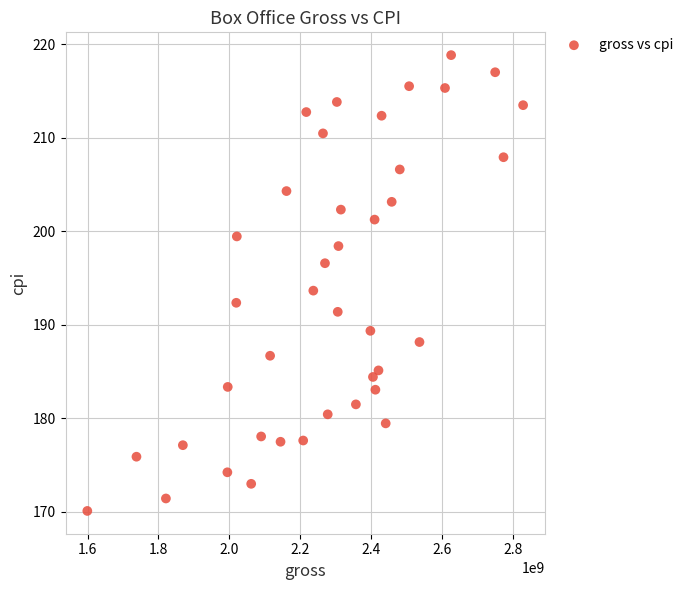

What is the range of X values (max minus min)?

1229244203.0